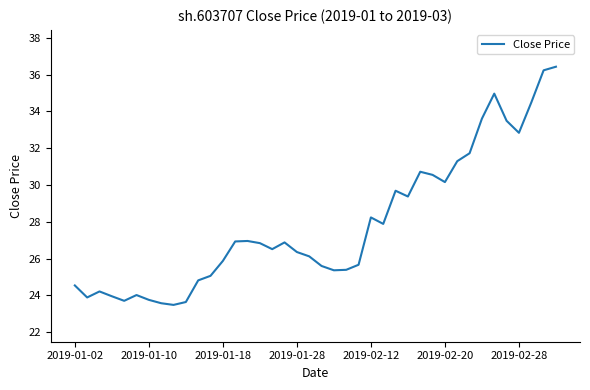

What is the difference between the maximum and minimum values?

12.9